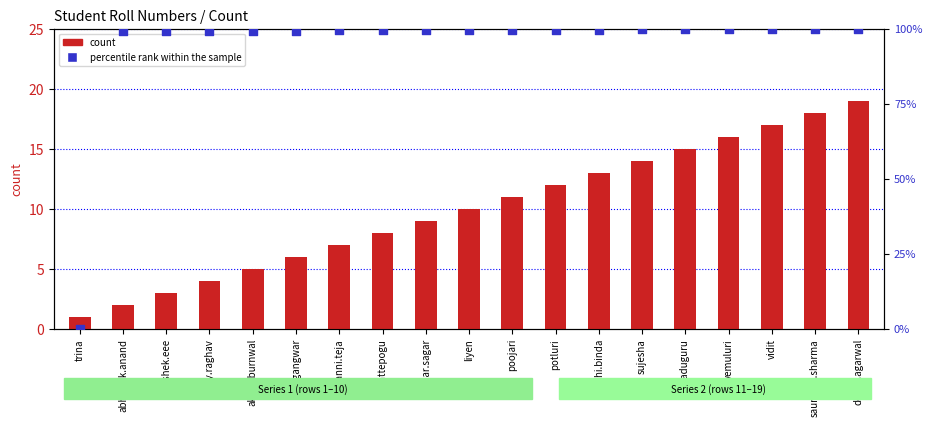

At how many categories does at least one series exceed 3?

18